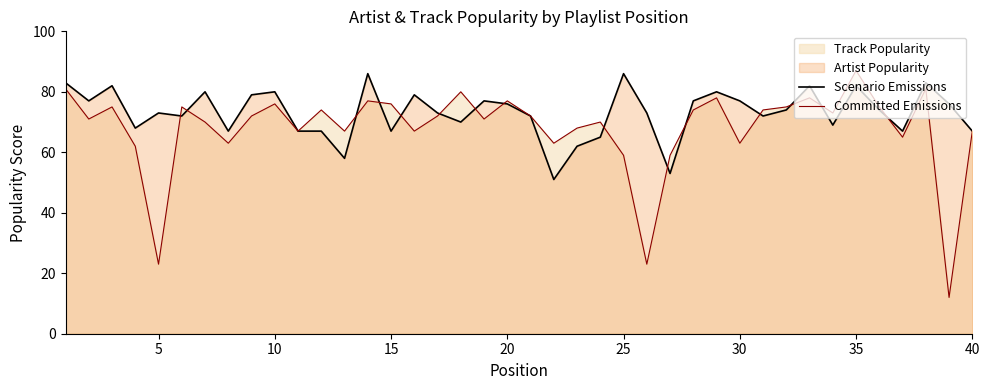

Which series has the largest range (max minus min)?

Committed Emissions